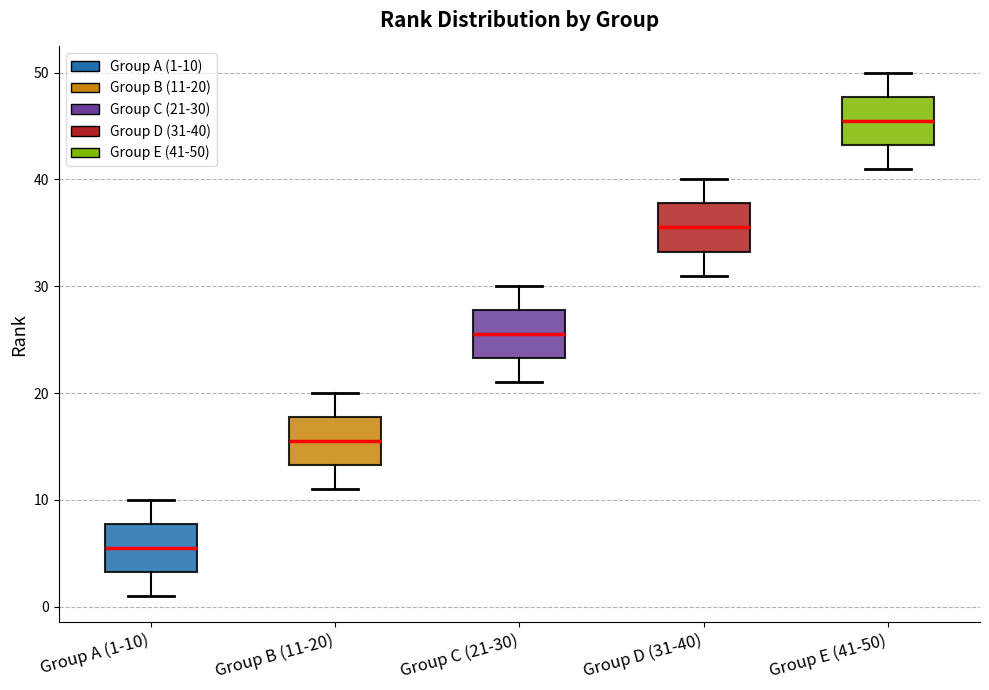

Reading left to right, read every box against the y-axis: the position of its median line, the range the box covers, and the ends of its whiskers. The values are not printed on the chart, so give them approximately, as read against the axis.

Group A (1-10): median 6, box 3 to 8, whiskers 1 to 10
Group B (11-20): median 16, box 13 to 18, whiskers 11 to 20
Group C (21-30): median 26, box 23 to 28, whiskers 21 to 30
Group D (31-40): median 36, box 33 to 38, whiskers 31 to 40
Group E (41-50): median 46, box 43 to 48, whiskers 41 to 50